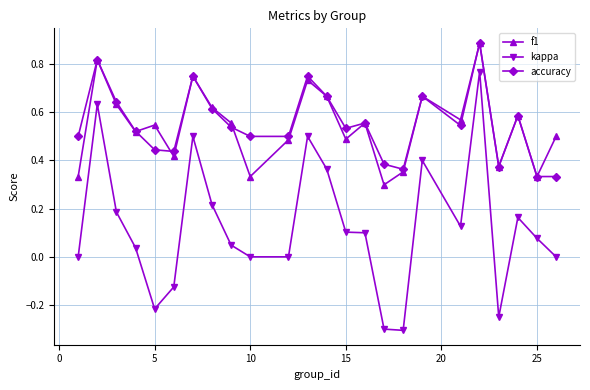

Which series has the largest range (max minus min)?

kappa